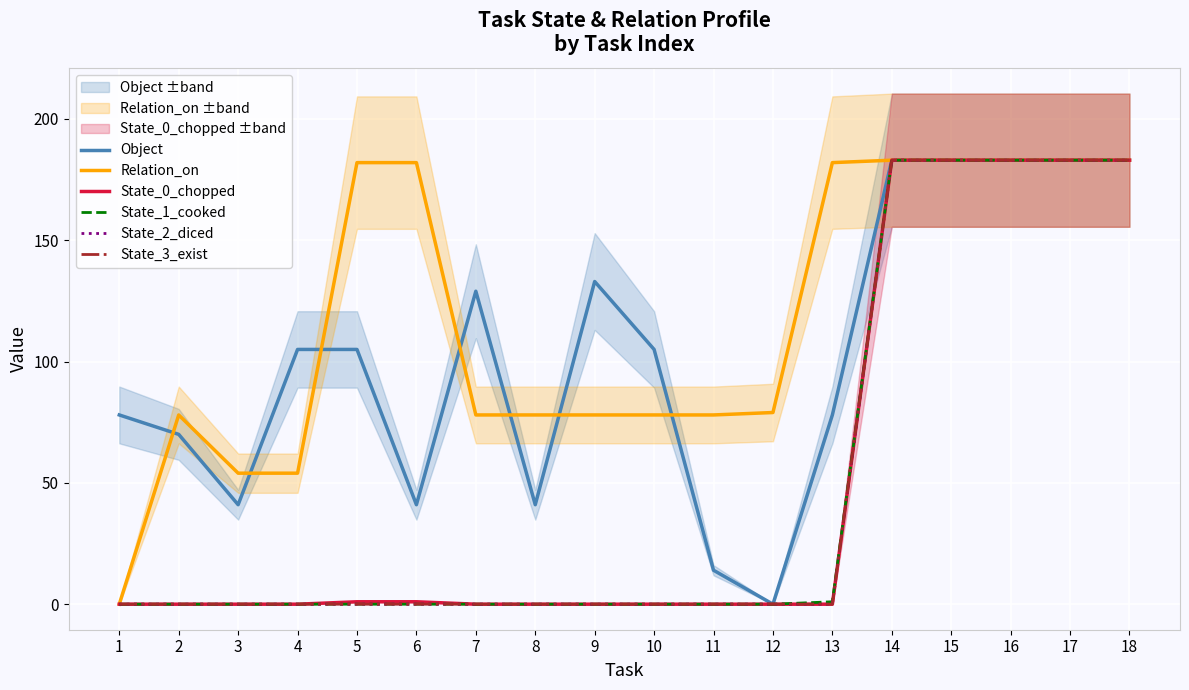

How many distinct data groups are displayed?

6